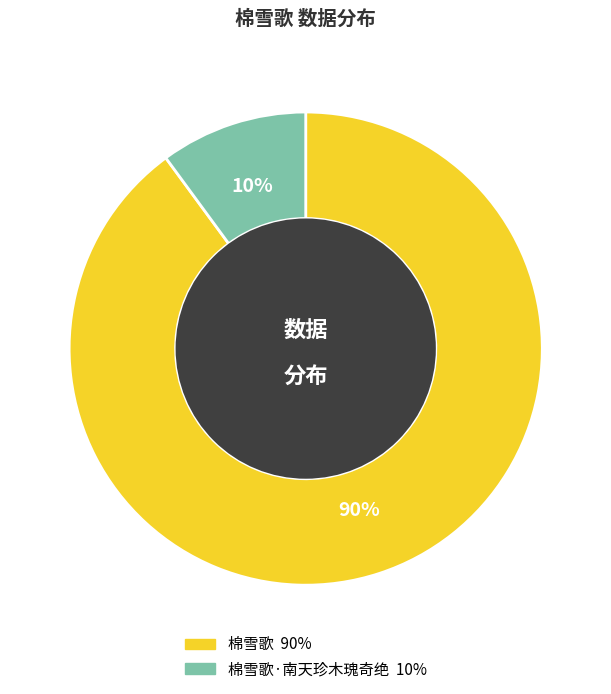

Does any single category account for the majority?

Yes